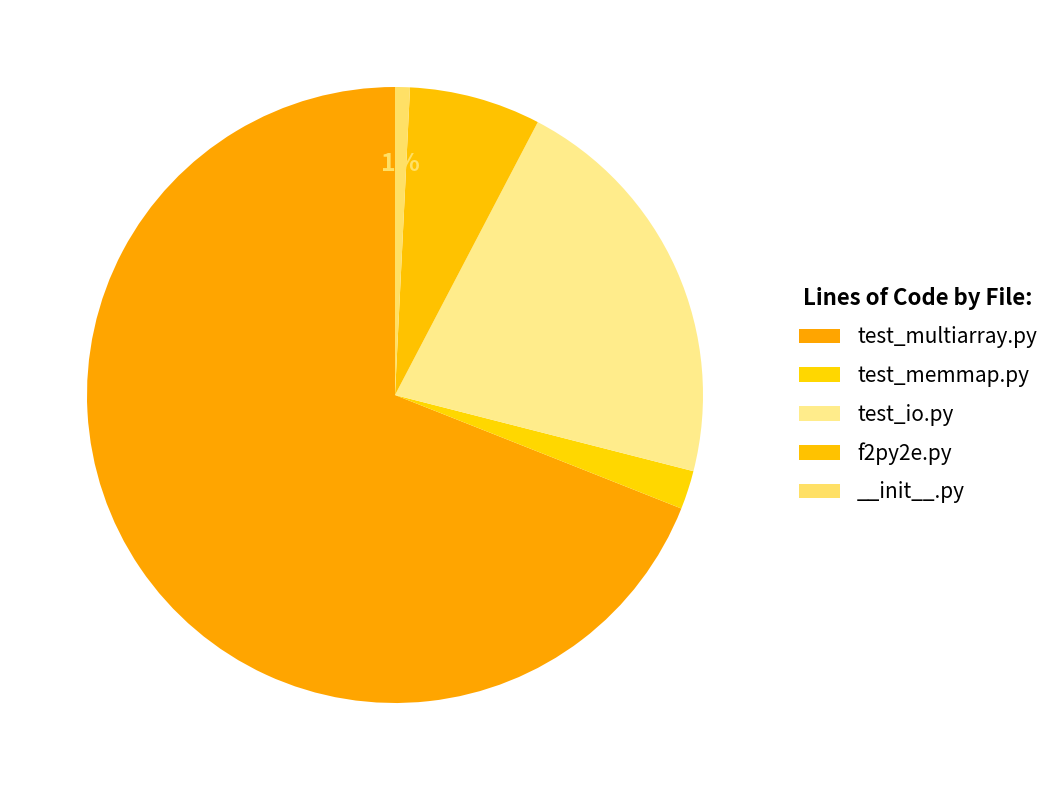

Rank the categories by value from lowest to highest.

__init__.py, test_memmap.py, f2py2e.py, test_io.py, test_multiarray.py